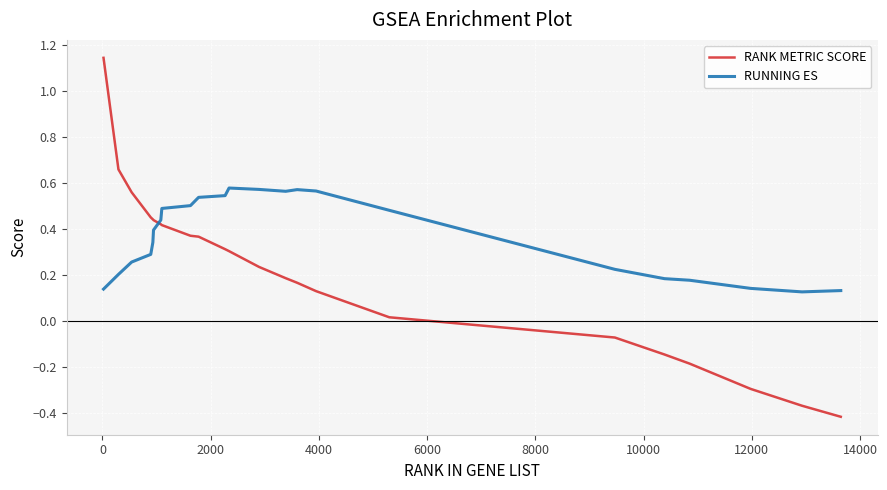

Which series has the largest range (max minus min)?

RANK METRIC SCORE